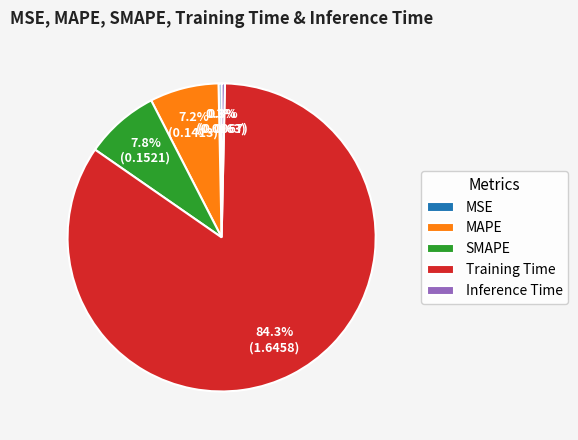

Which category accounts for the majority?

Training Time